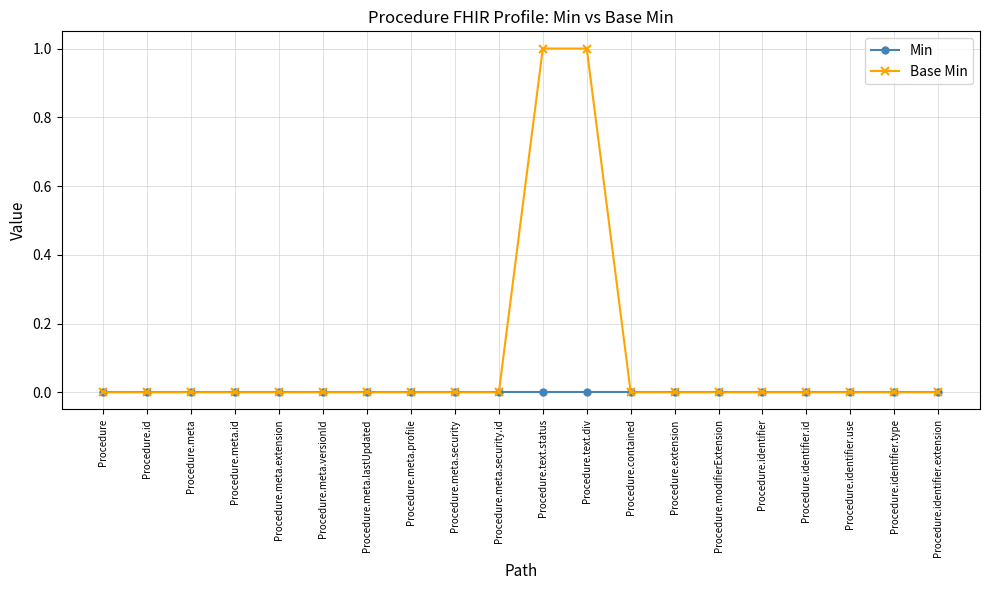

Which series has the largest range (max minus min)?

Base Min